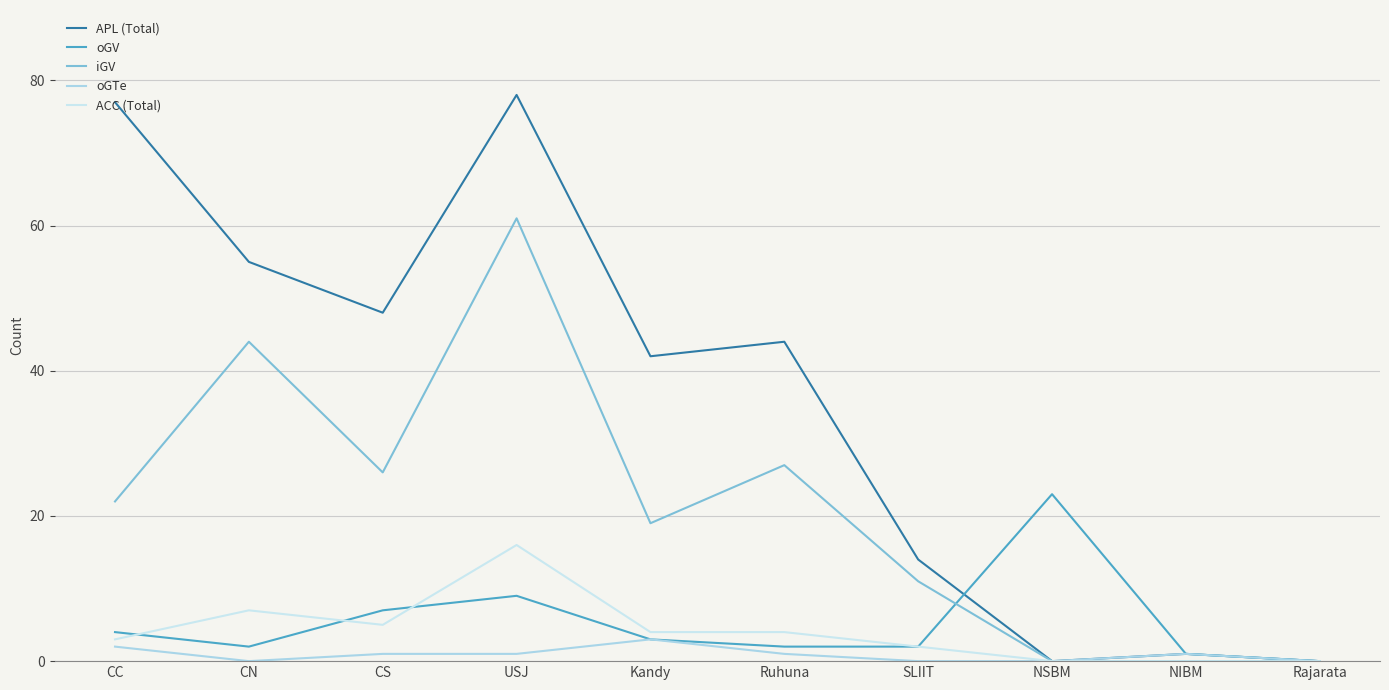

The oGTe series shows 3 at Kandy. True or false?

True